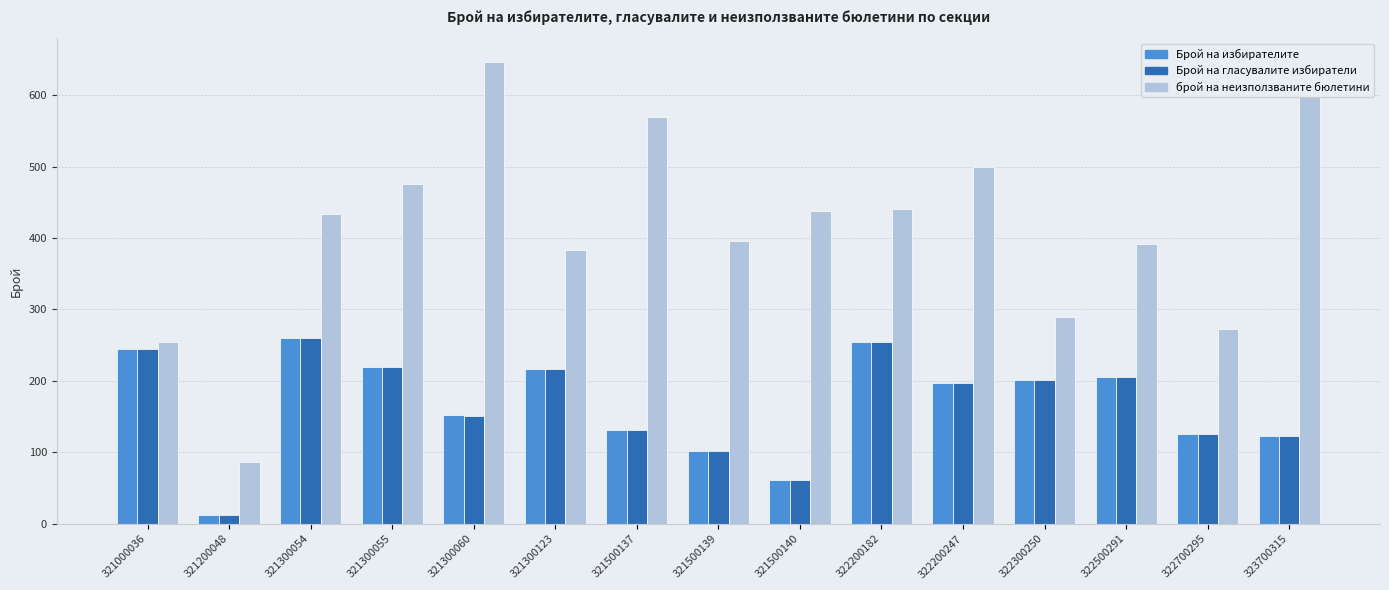

True or false: Брой на гласувалите избиратели has a value of 255 at 322200182.

True